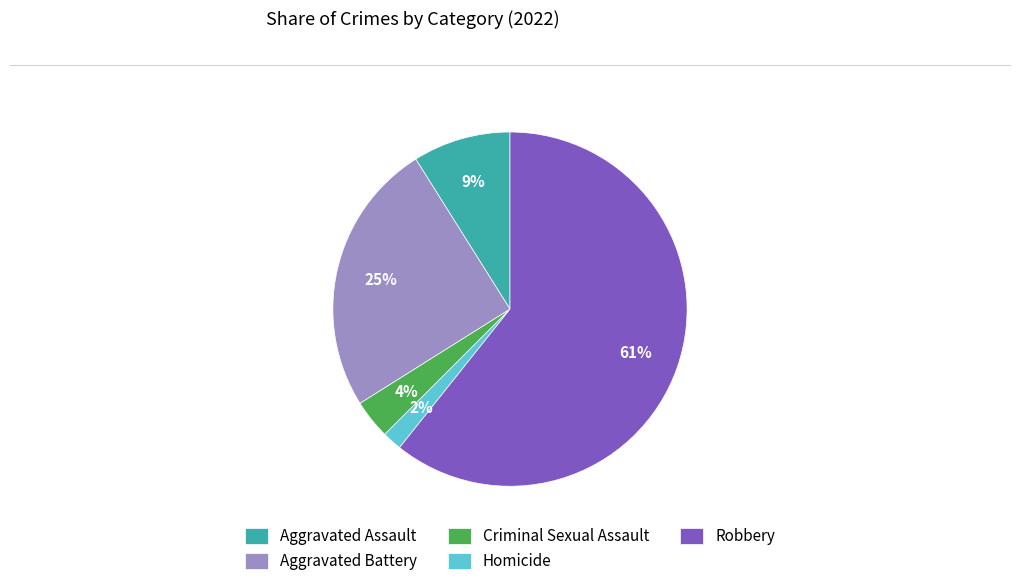

Which slice is the smallest?

Homicide